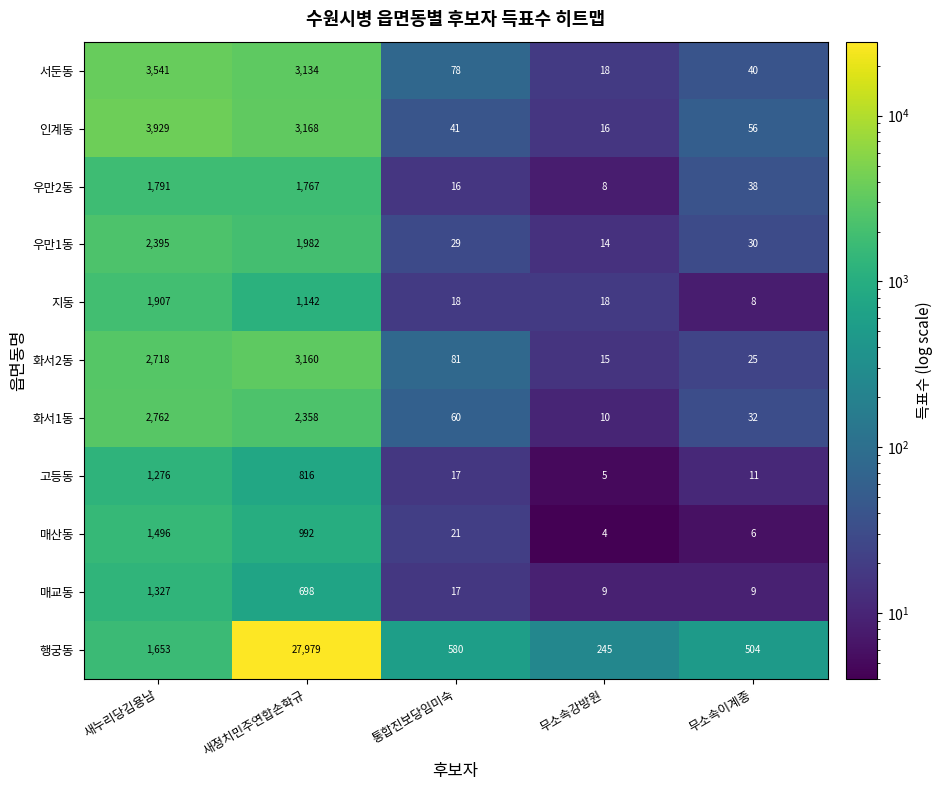

What is the sum of all 화서1동 values?

5222